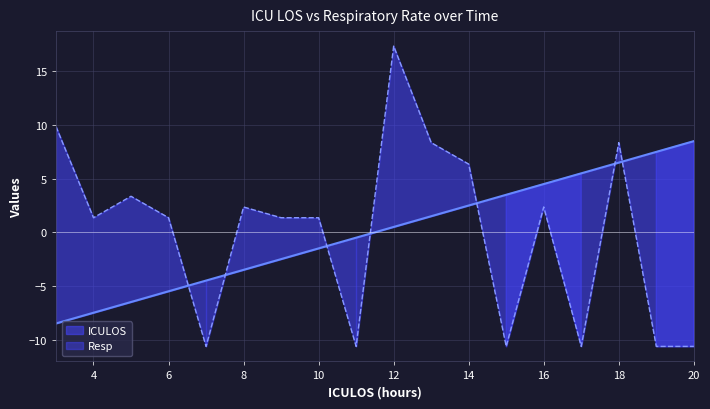

What is the value of the Resp point at the 6th from the left?

2.4